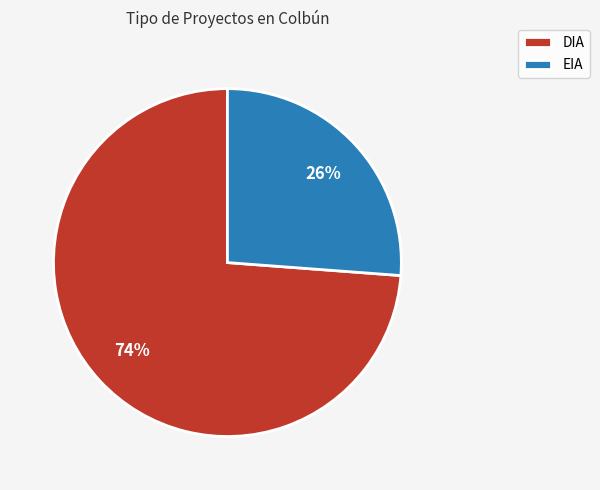

Rank the categories by value from highest to lowest.

DIA, EIA